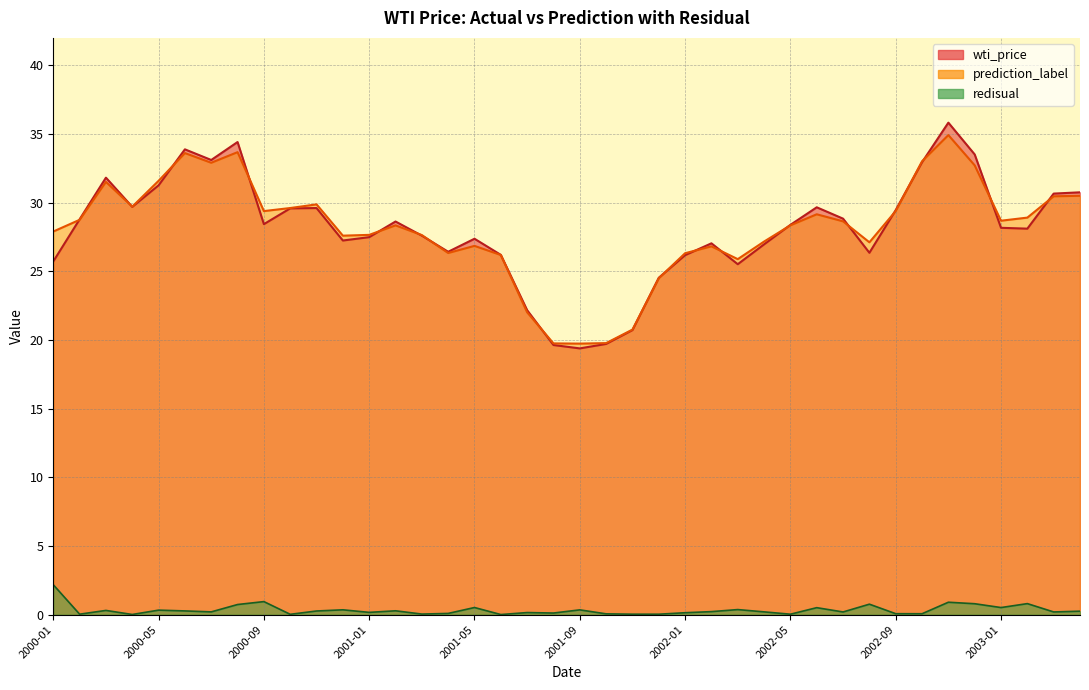

Between 2002-07 and 2000-09, which is larger?

2002-07